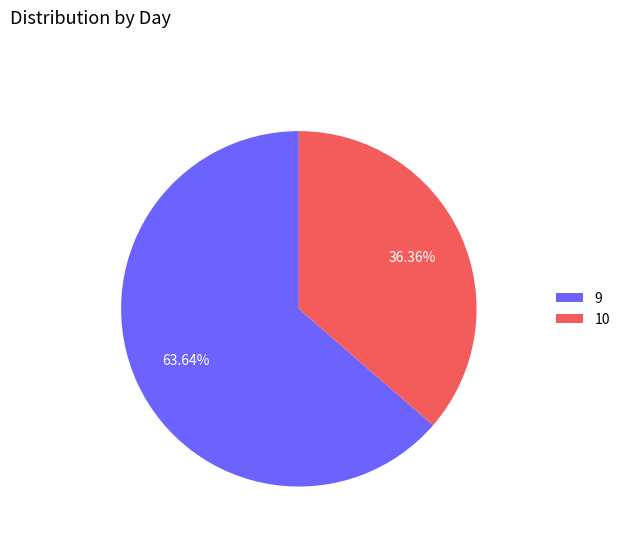

What percentage is NOT represented by 10?

63.6%